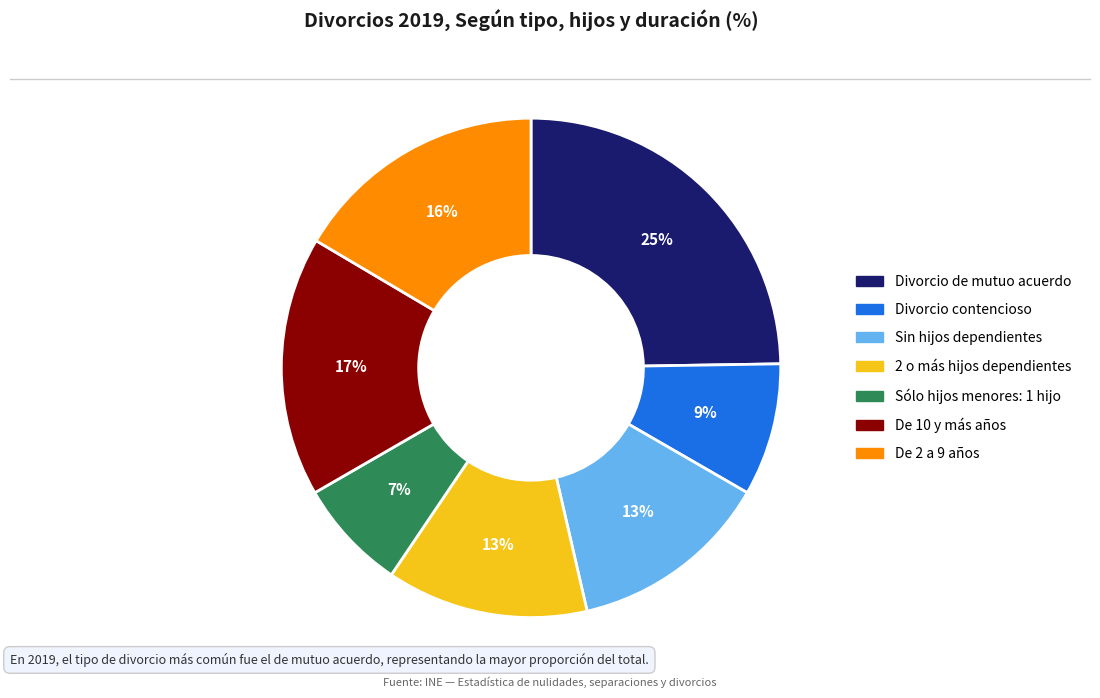

Which category has the smallest portion of the pie?

Sólo hijos menores: 1 hijo